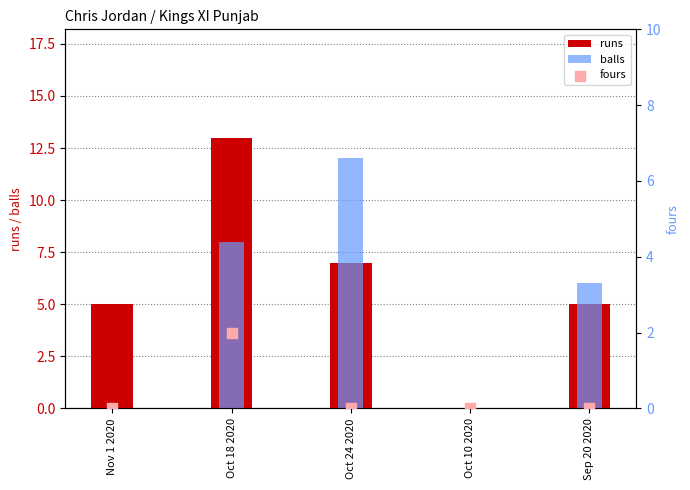

Which series has the largest total across all categories?

runs